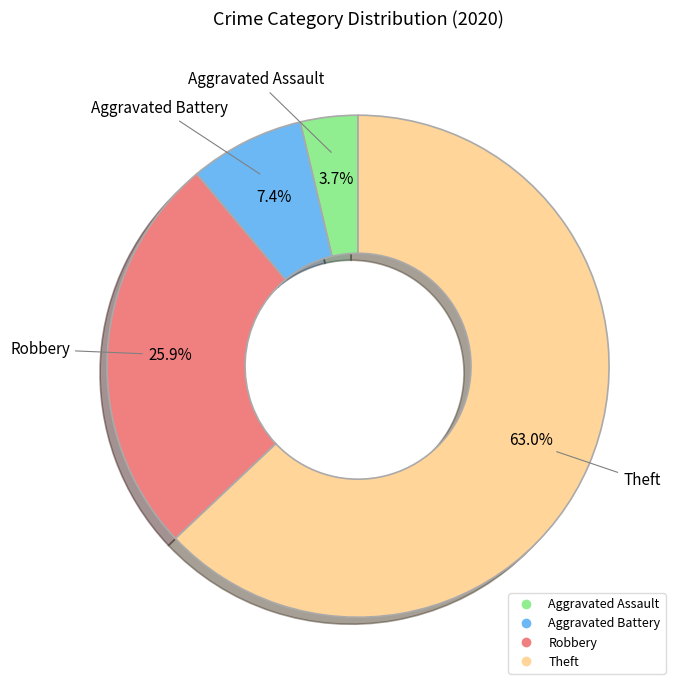

What portion of the pie excludes Aggravated Assault?

96.3%